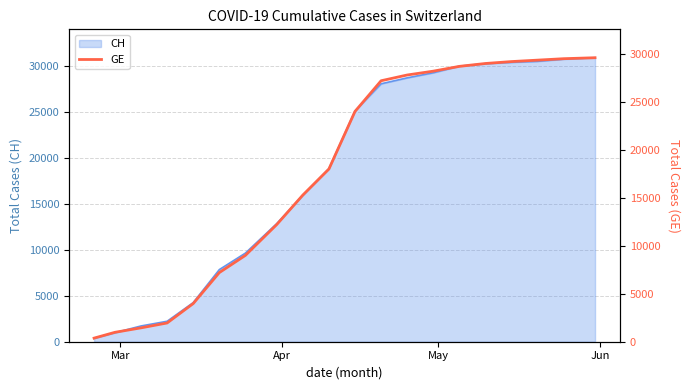

Is it true that the value at Jun is 660?

False